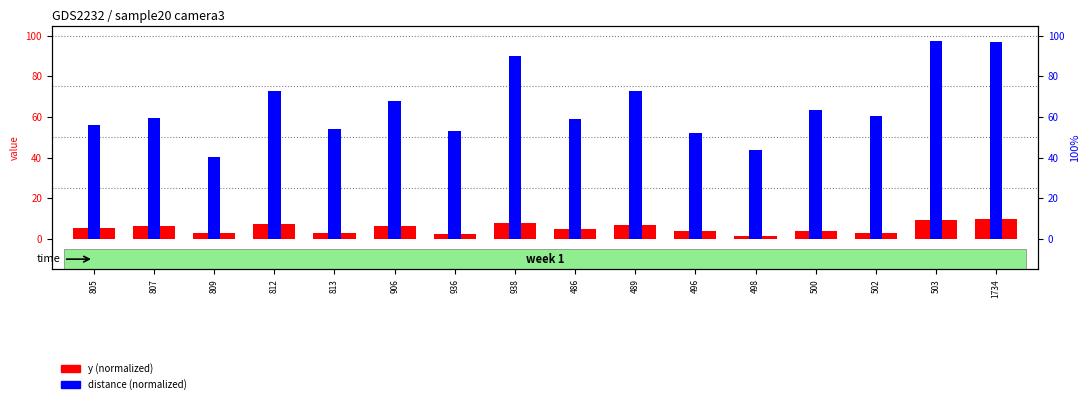

Is the value of distance (scaled) at 809 greater than the value of y (scaled) at 805?

Yes